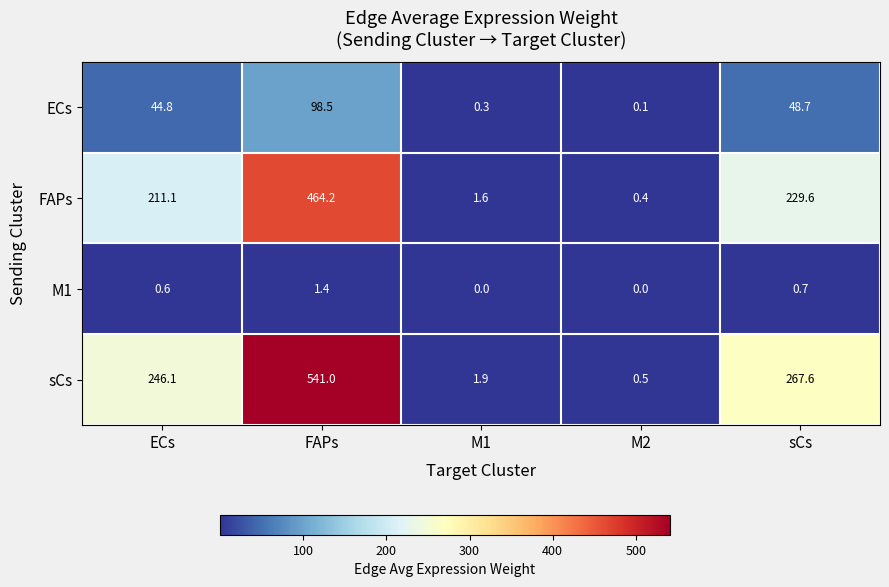

How many values in the sCs series exceed 246?

3